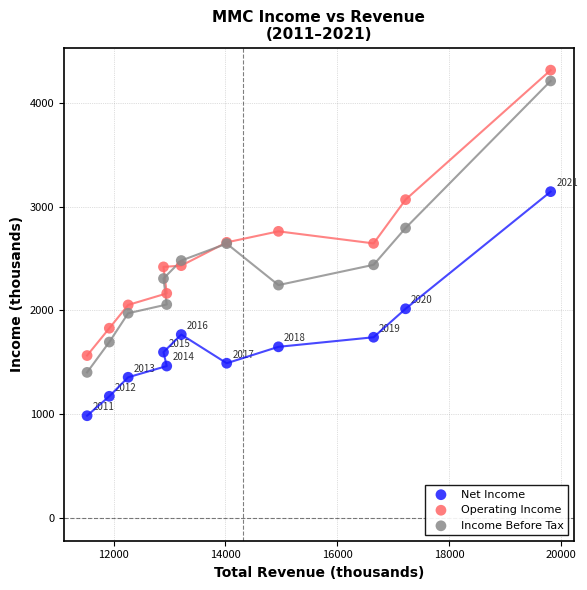

Which series has the largest Y range (max minus min)?

Income Before Tax